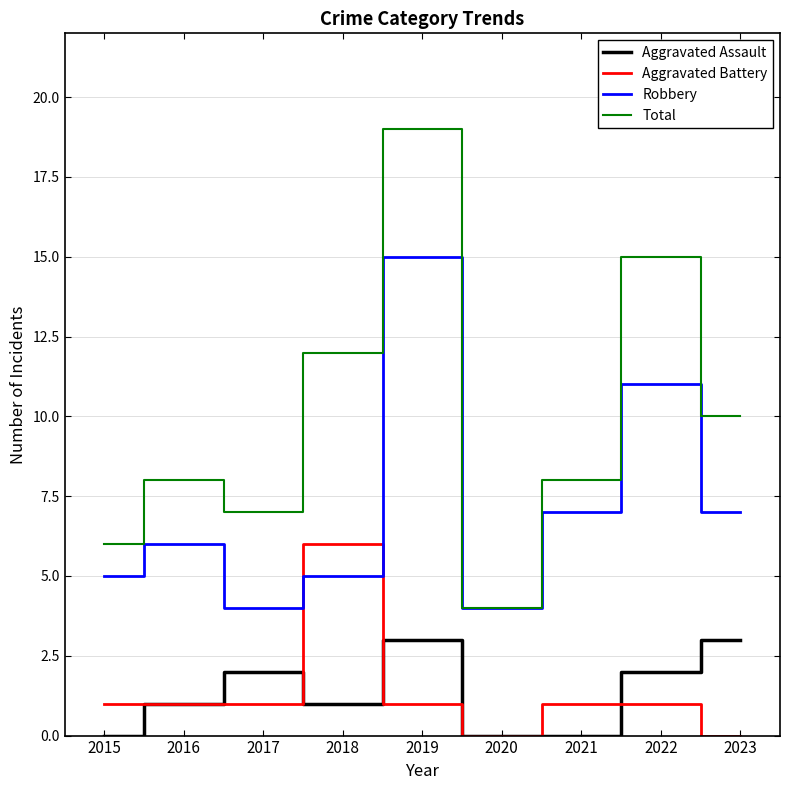

What are all the series names shown in the legend?

Aggravated Assault, Aggravated Battery, Robbery, Total